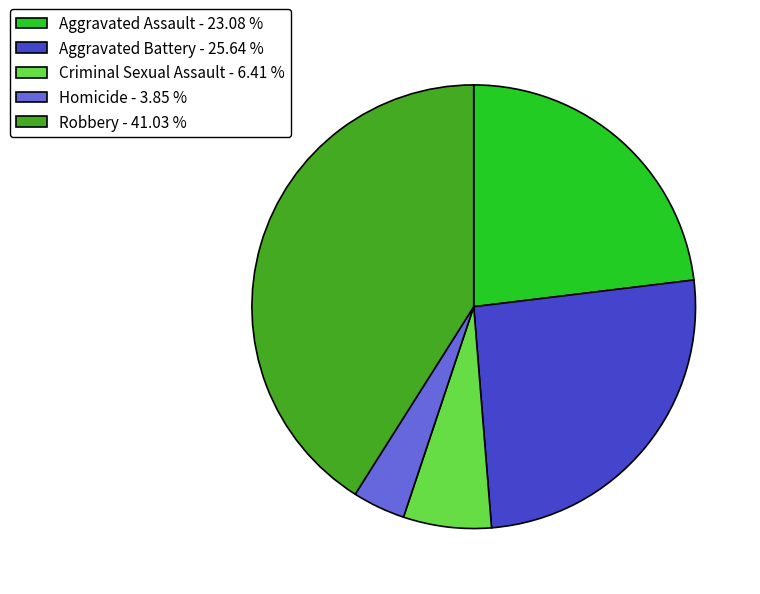

Approximately how many times larger is the value at Robbery - 41.03 % compared to Aggravated Battery - 25.64 %?

1.6